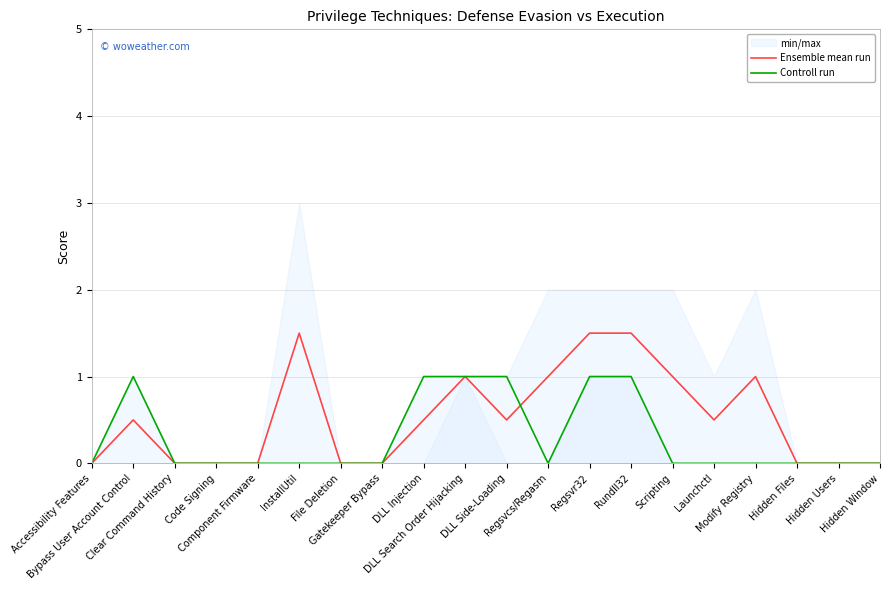

Is it true that Ensemble mean run equals 1.5 at Regsvr32?

True